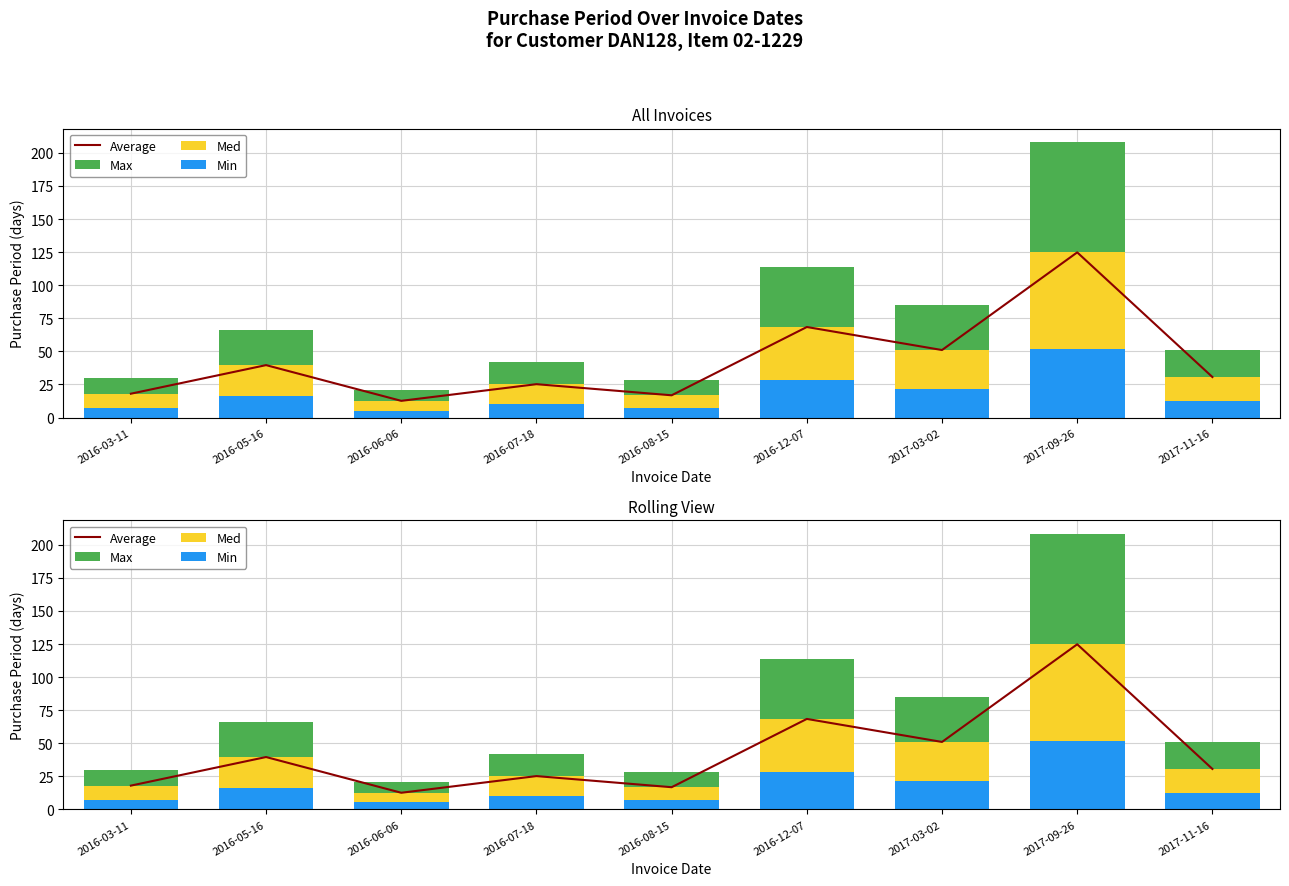

Which series has the widest spread of values?

Max